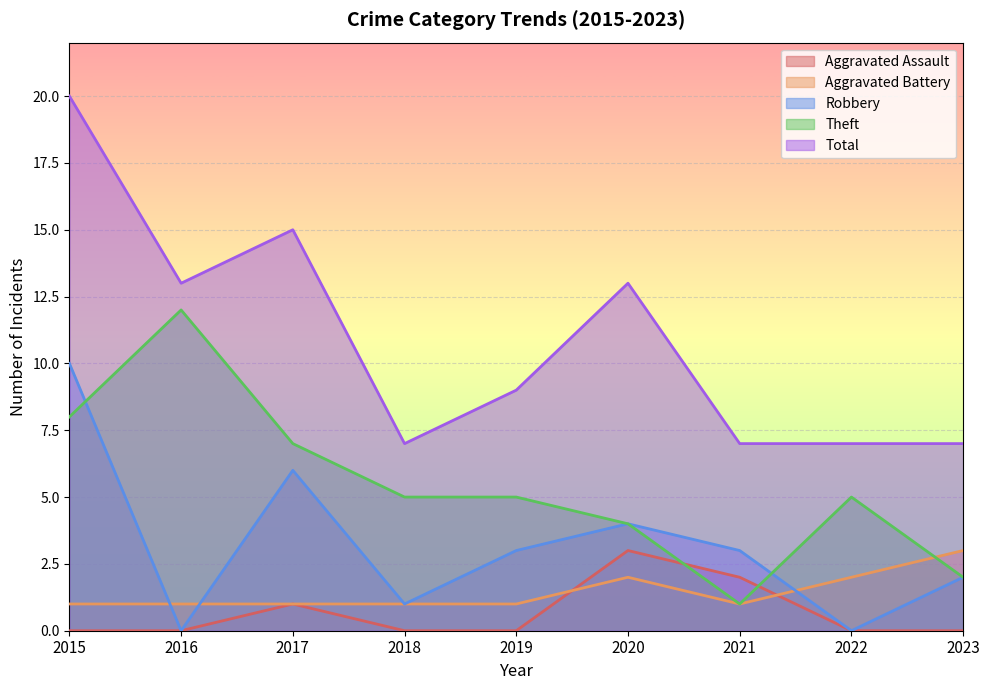

Read the Total value at 2019, to the nearest 5.

10